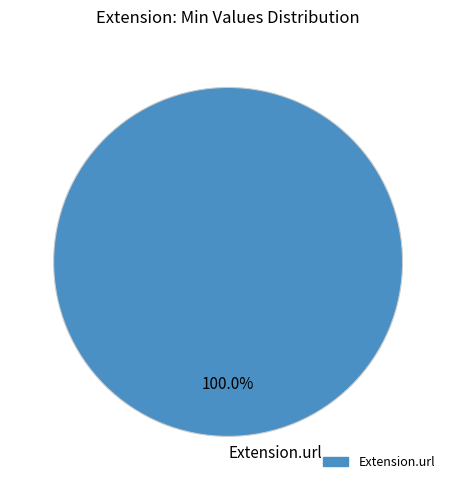

How many slices are in this pie chart?

1